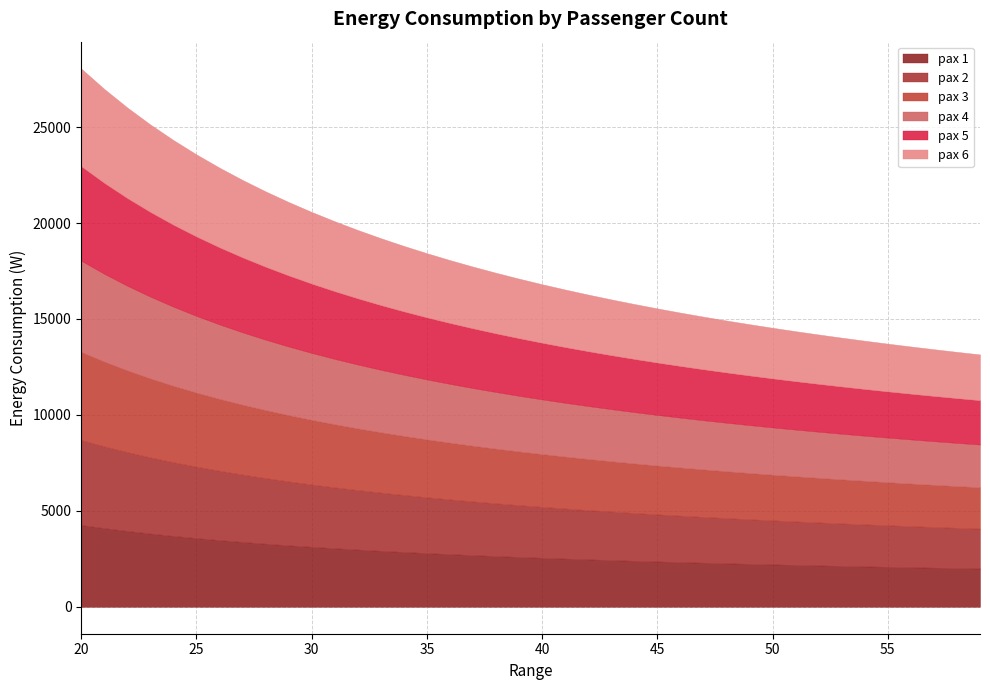

Which series changed the most between 22 and 27?

pax6